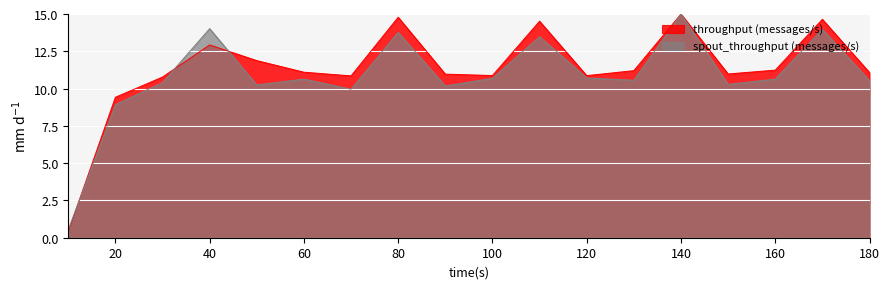

Does the chart display data point markers on the line(s)?

No